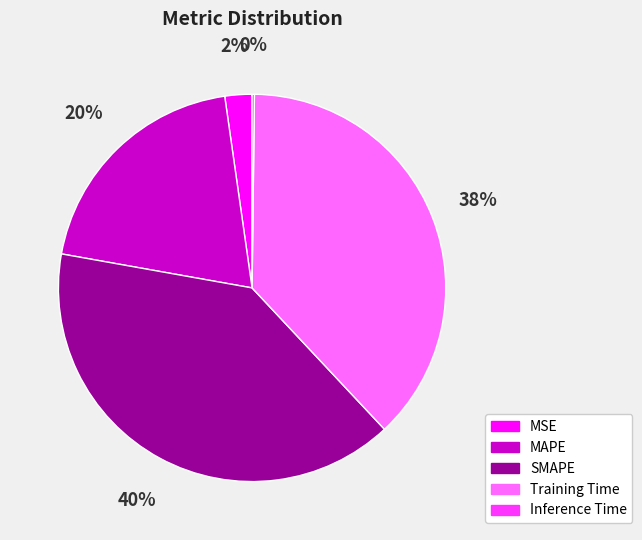

Do SMAPE and Training Time together represent more than half of the pie?

Yes